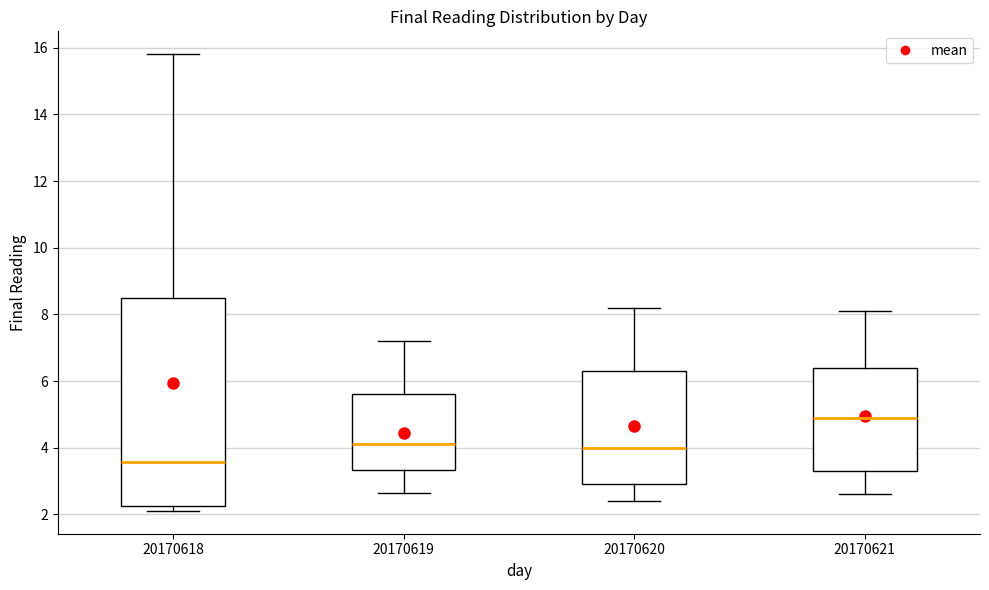

Reading left to right, transcribe this box plot: for each box, give where its median line is, the range the box spans, and where its two whiskers end, as read against the y-axis. The values are not printed on the chart, so give them approximately, as read against the axis.

20170618: median 3.6, box 2.2 to 8.4, whiskers 2.2 (just below the box's lower edge) to 15.8
20170619: median 4.2, box 3.4 to 5.6, whiskers 2.6 to 7.2
20170620: median 4.0, box 3.0 to 6.4, whiskers 2.4 to 8.2
20170621: median 5.0, box 3.4 to 6.4, whiskers 2.6 to 8.2